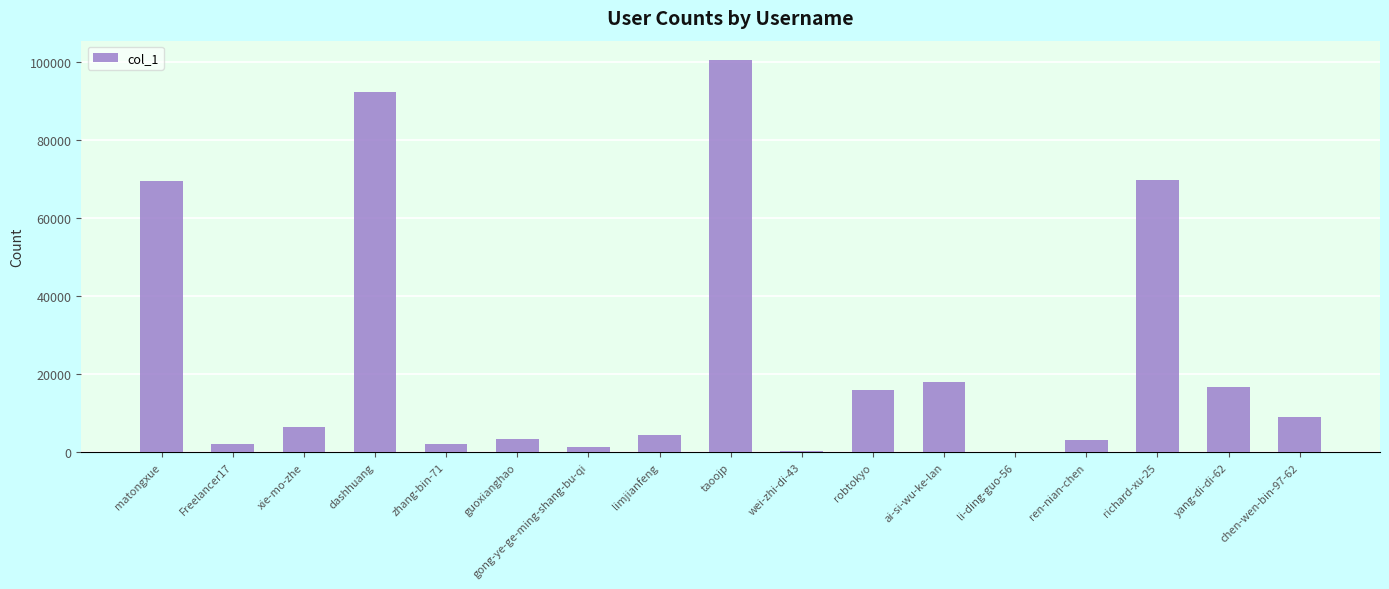

Is it true that the value at taoojp is 154303?

False